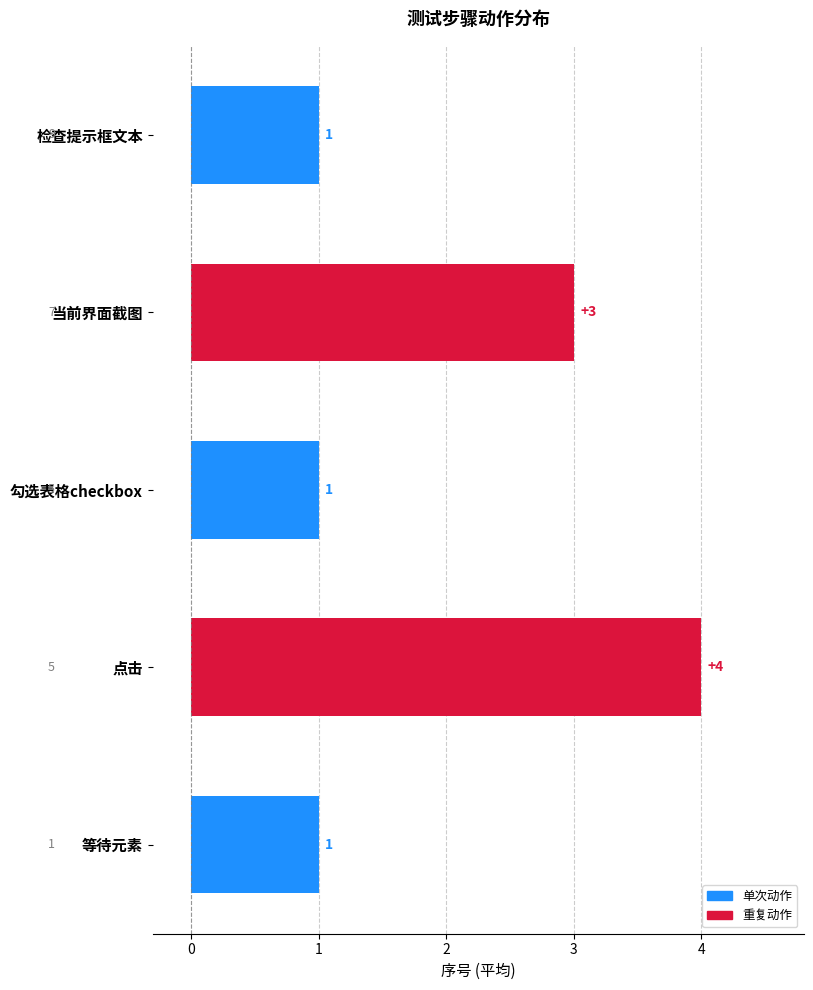

The chart shows a value of 4 at 当前界面截图. True or false?

False